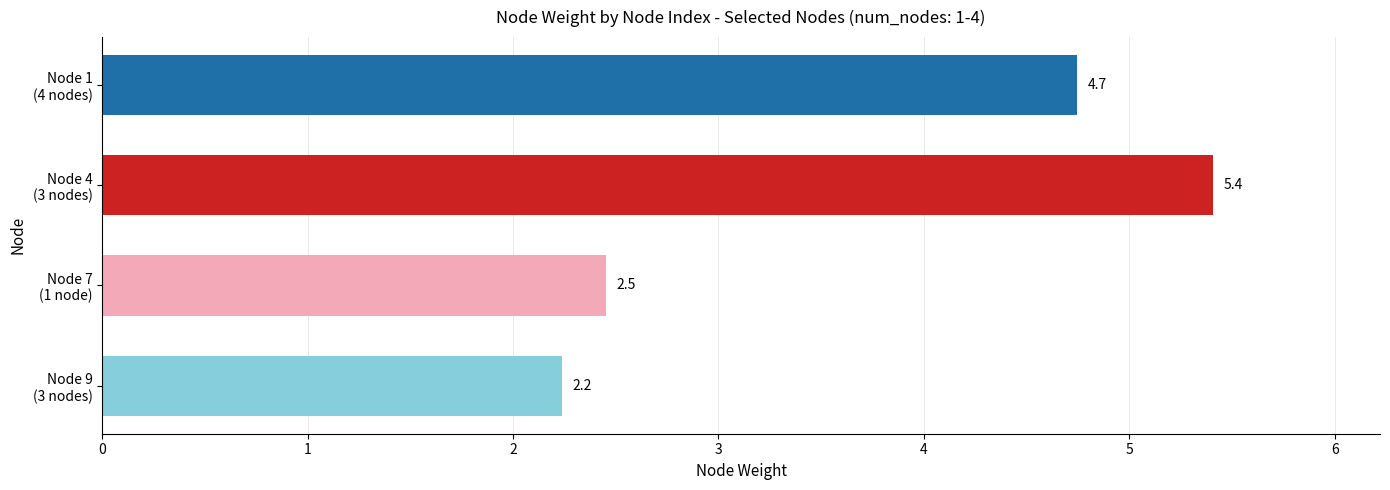

Rank the categories by value from lowest to highest.

Node 9
(3 nodes), Node 7
(1 node), Node 1
(4 nodes), Node 4
(3 nodes)